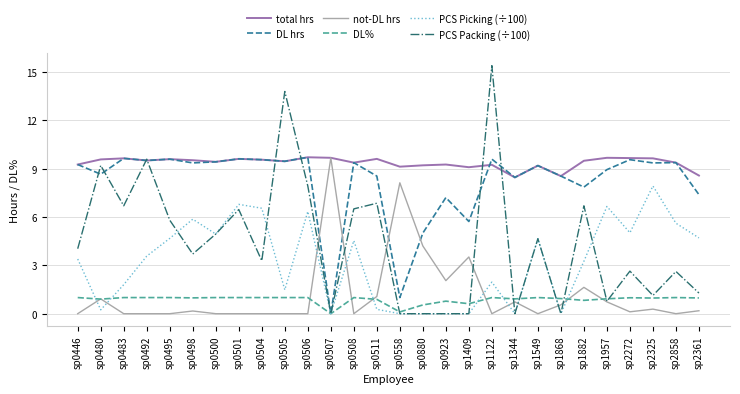

What is the difference between the maximum and minimum values in the DL% series?

1.0